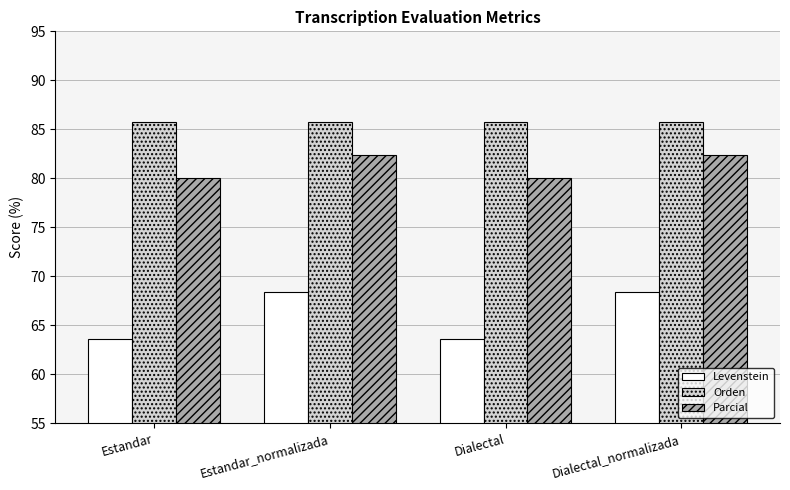

Read the Levenstein value at Estandar.

63.6